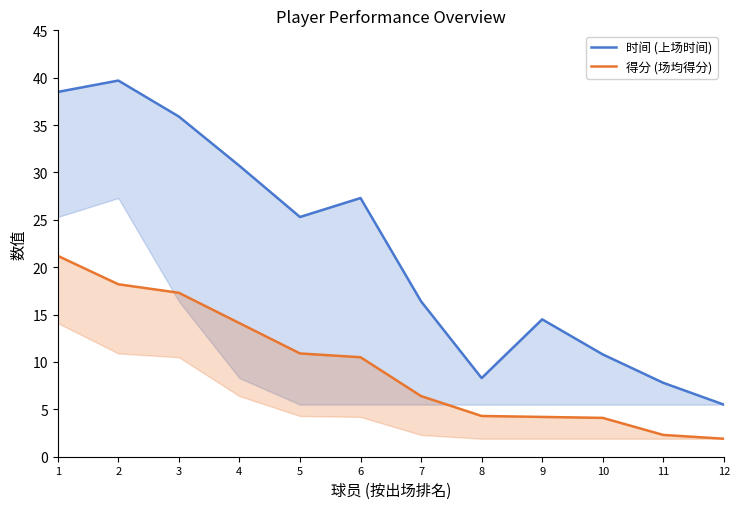

True or false: 得分 (场均得分) and 时间 (上场时间) intersect in this chart.

False